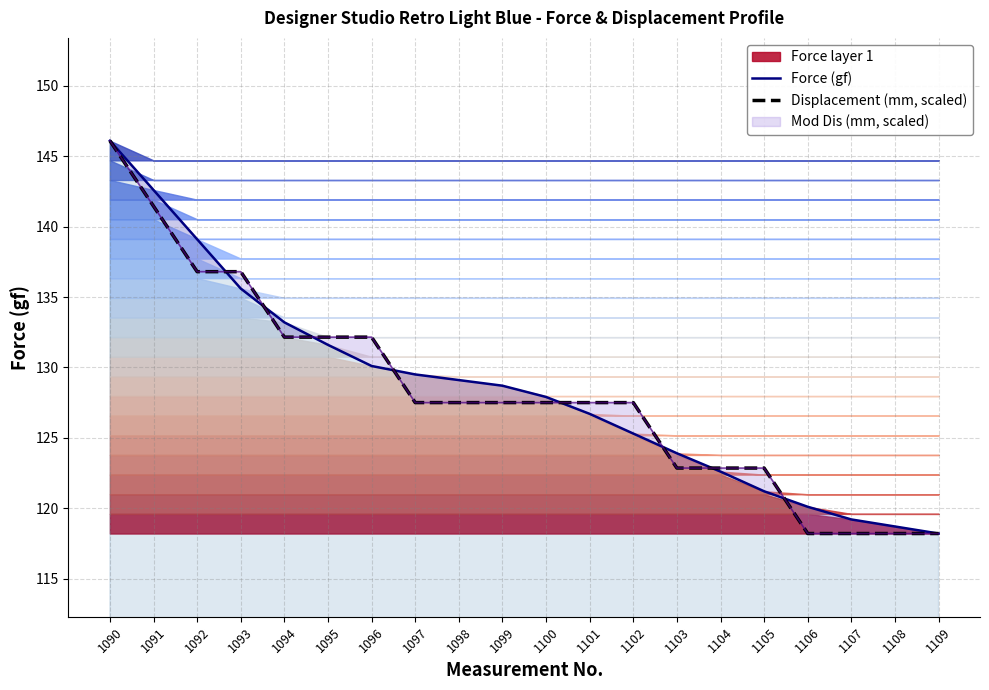

At how many categories does at least one series exceed 136?

4